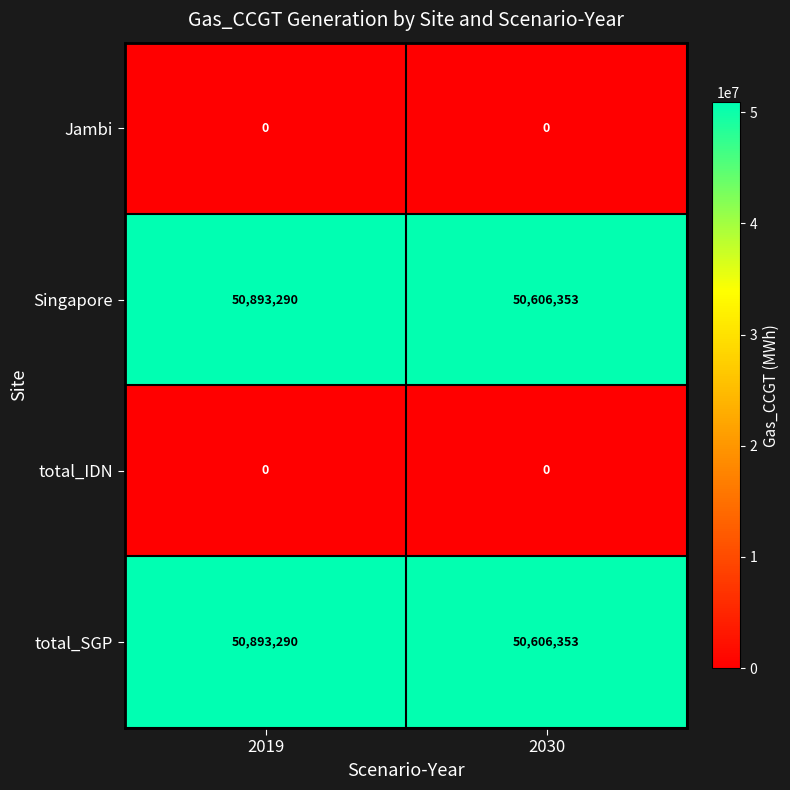

What is the difference between the highest and lowest values at 2030?

50606353